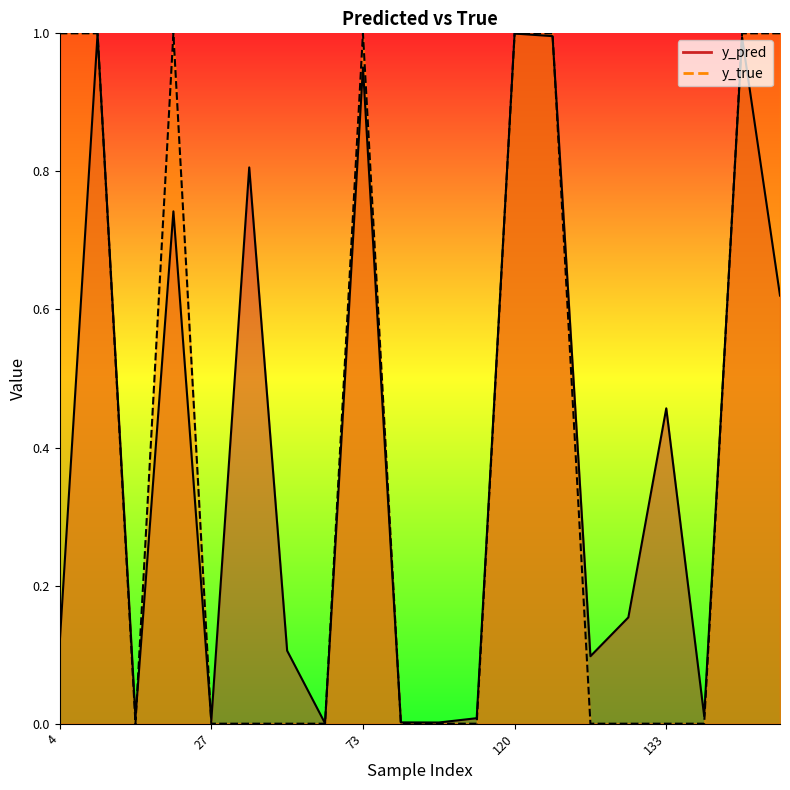

Does the chart have visible grid lines?

No